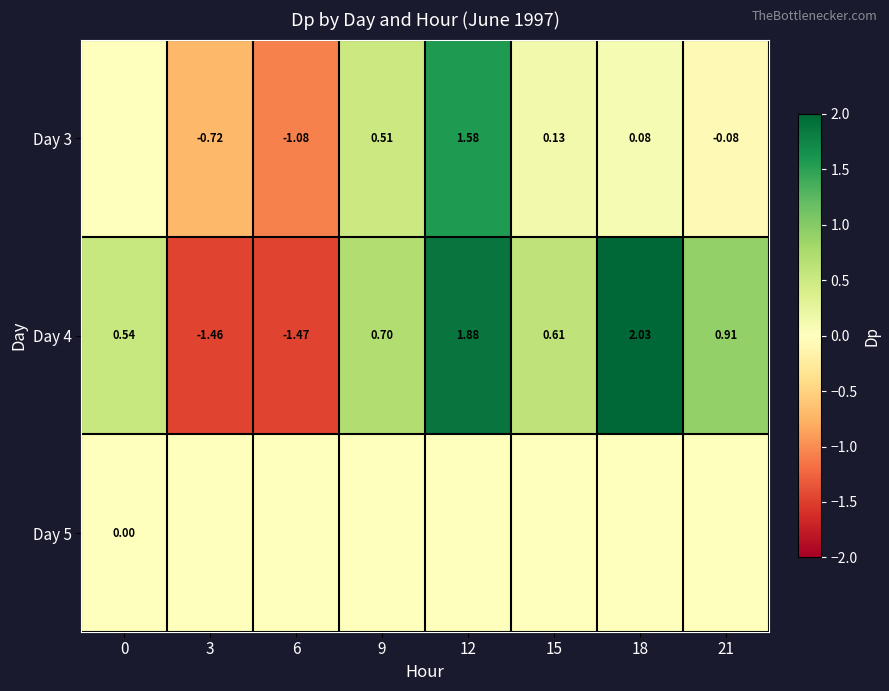

How many data points in Day 4 are above 0?

6